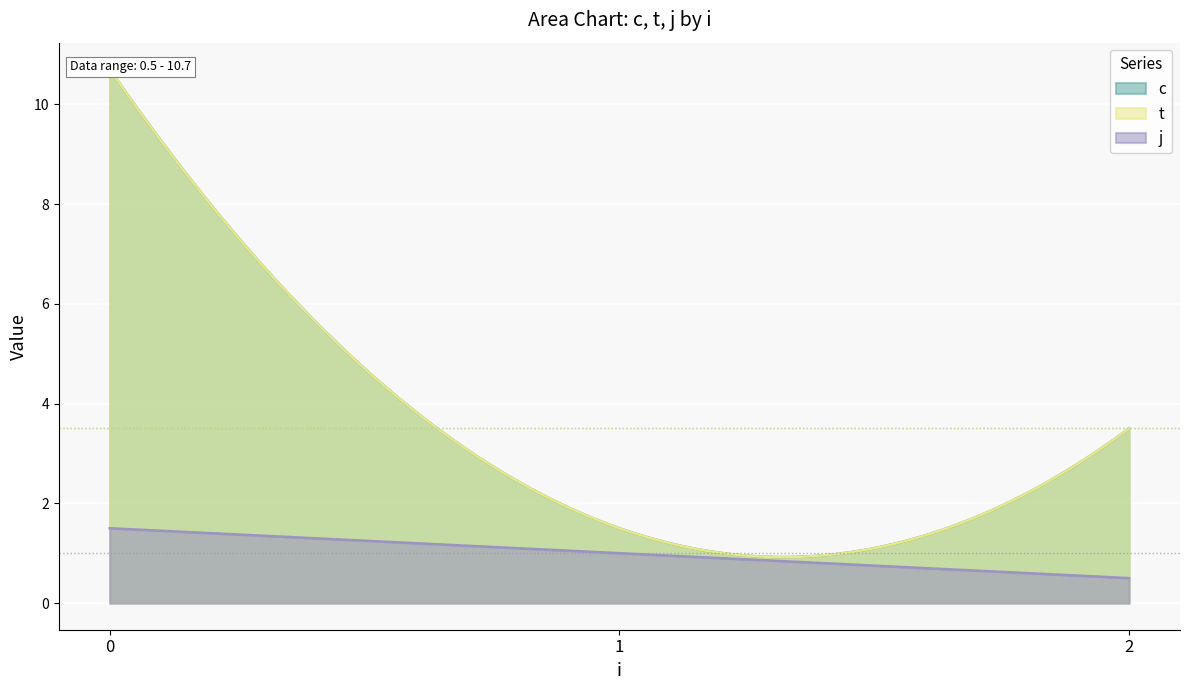

What is the maximum value for j?

1.5